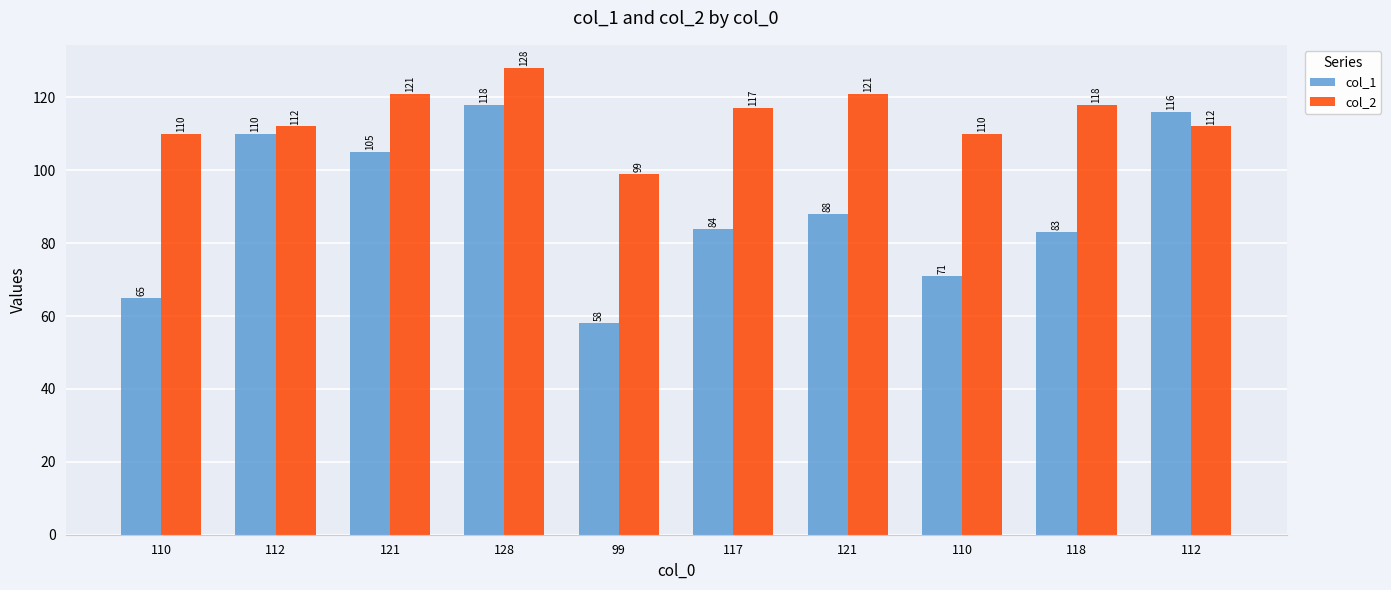

Does the chart contain any negative values?

No